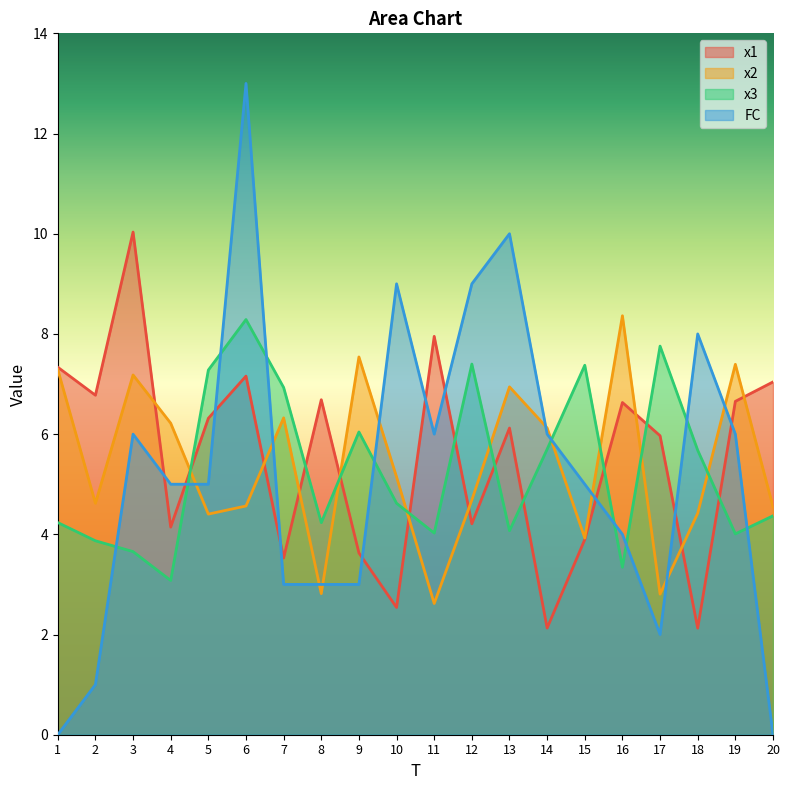

How many lines are shown in the chart?

4